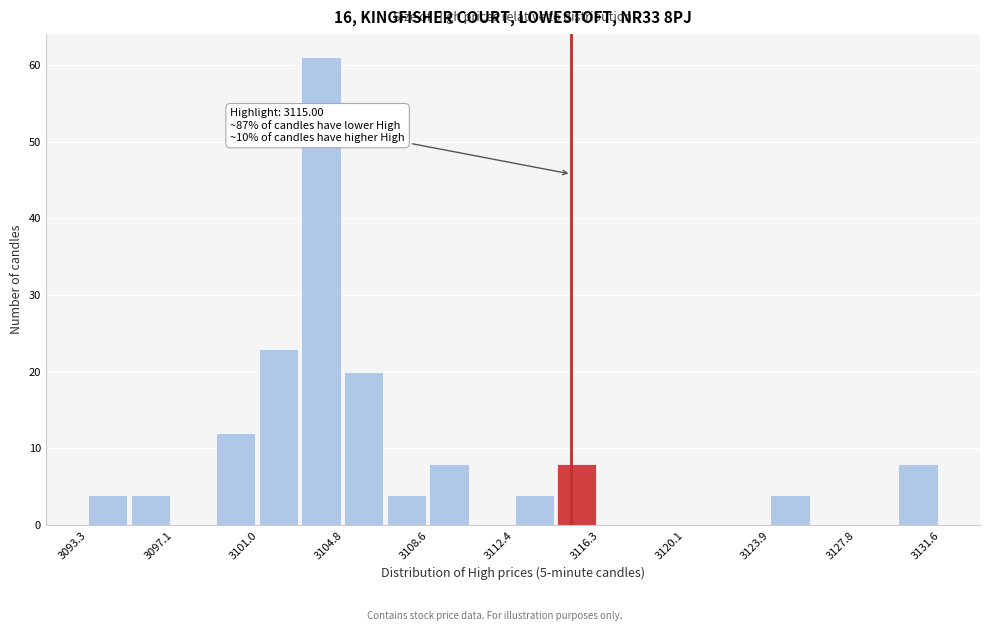

Read against the x-axis, roughly where is the centre of the tallest bar?

3104.0